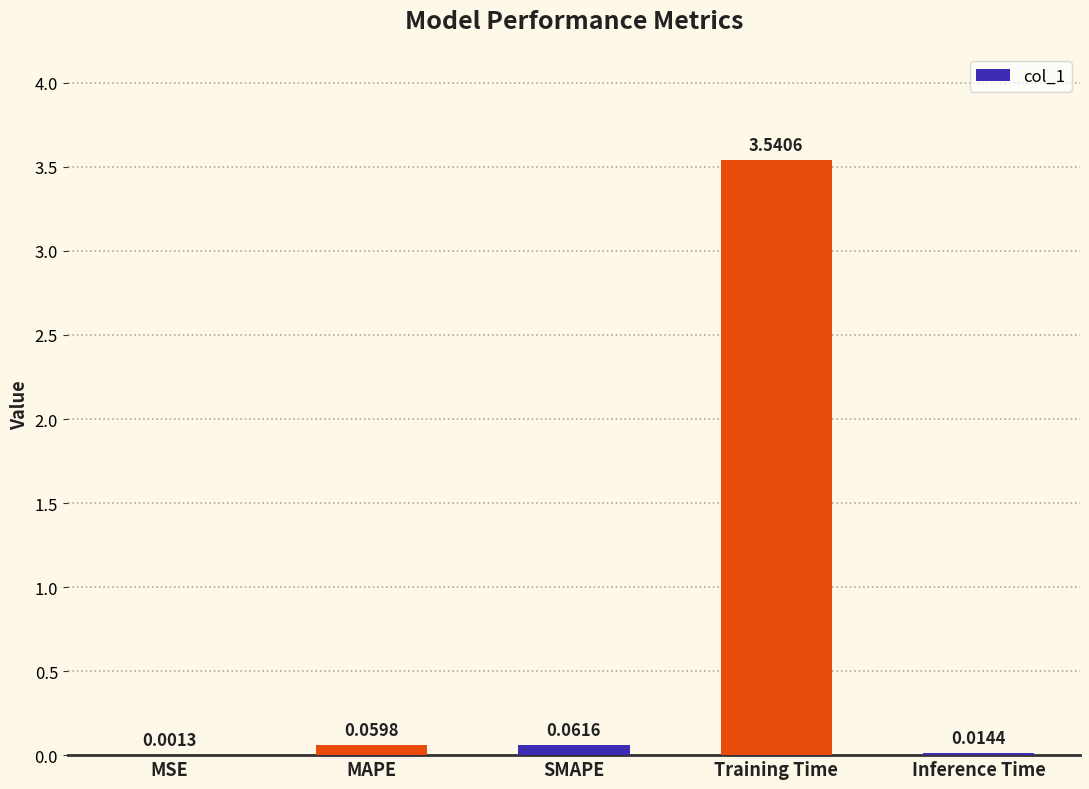

What is the sum of the values at Training Time and Inference Time?

3.6